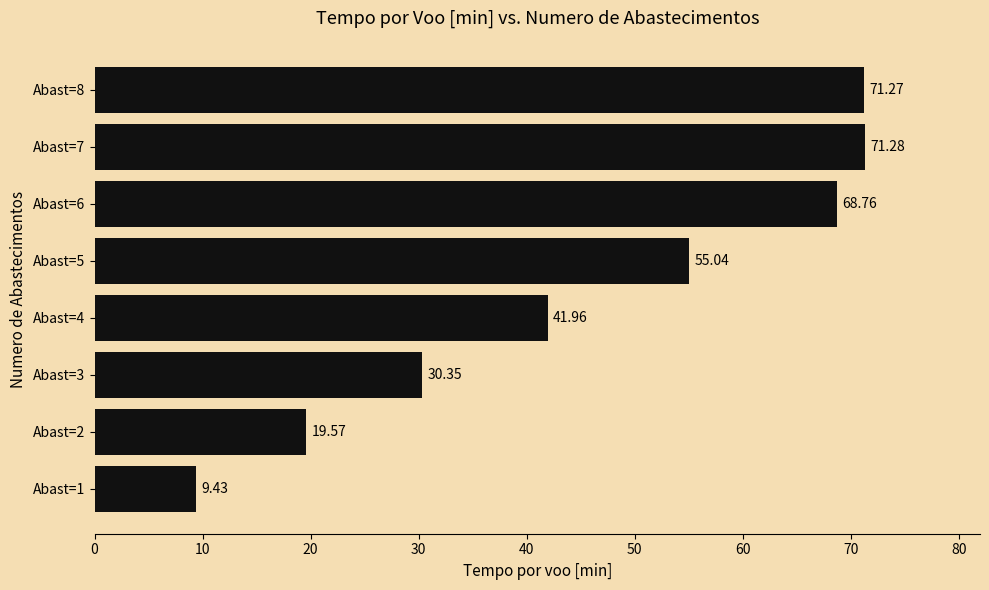

What is the minimum value shown in the chart?

9.4